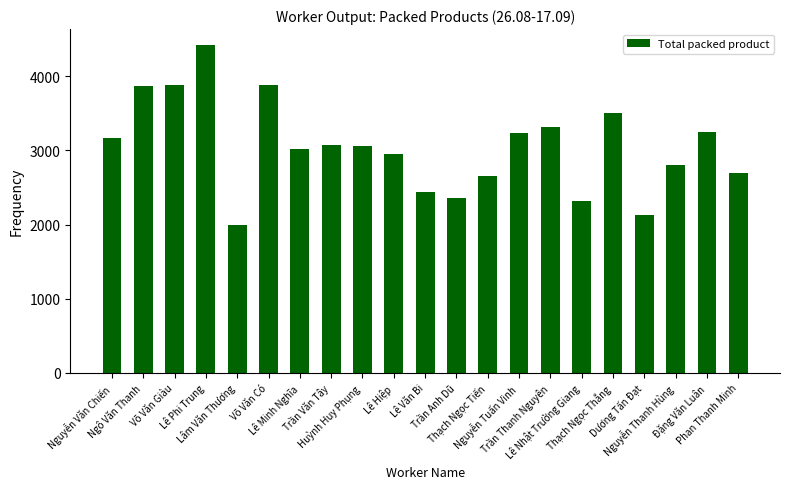

What is the minimum value shown in the chart?

1992.0